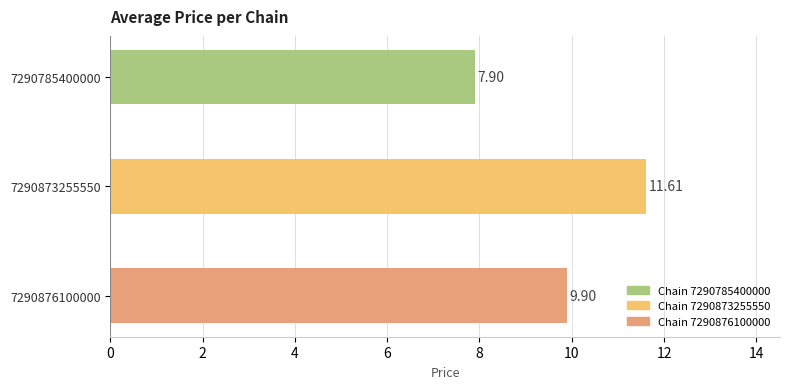

What is the average value?

9.8